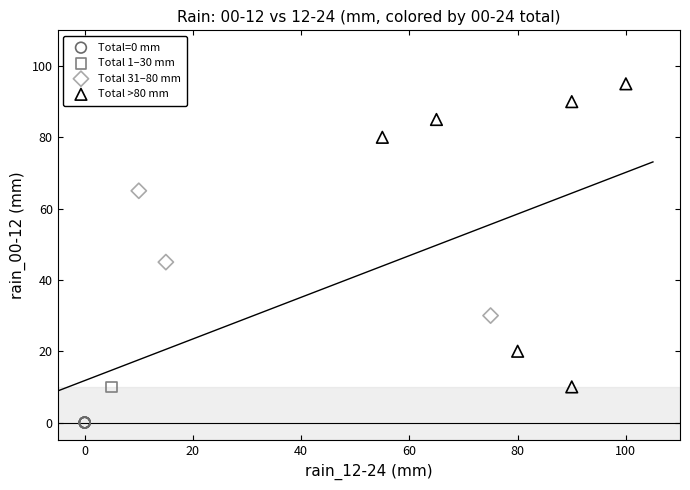

What are all the series names shown in the legend?

Total=0 mm, Total 1–30 mm, Total 31–80 mm, Total >80 mm